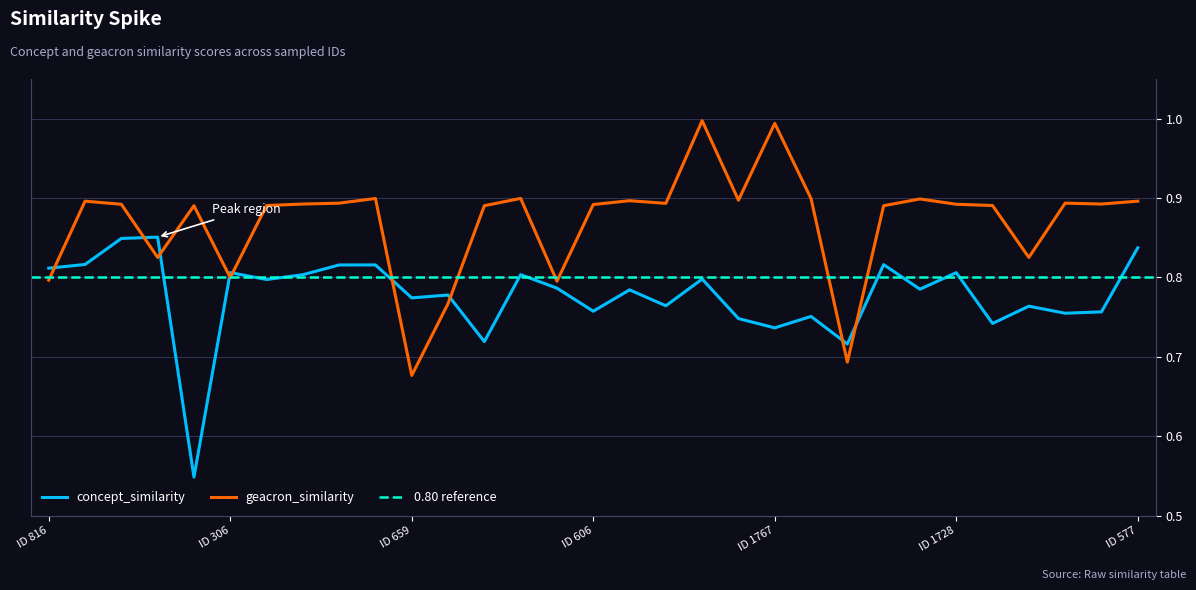

How many lines are shown in the chart?

2